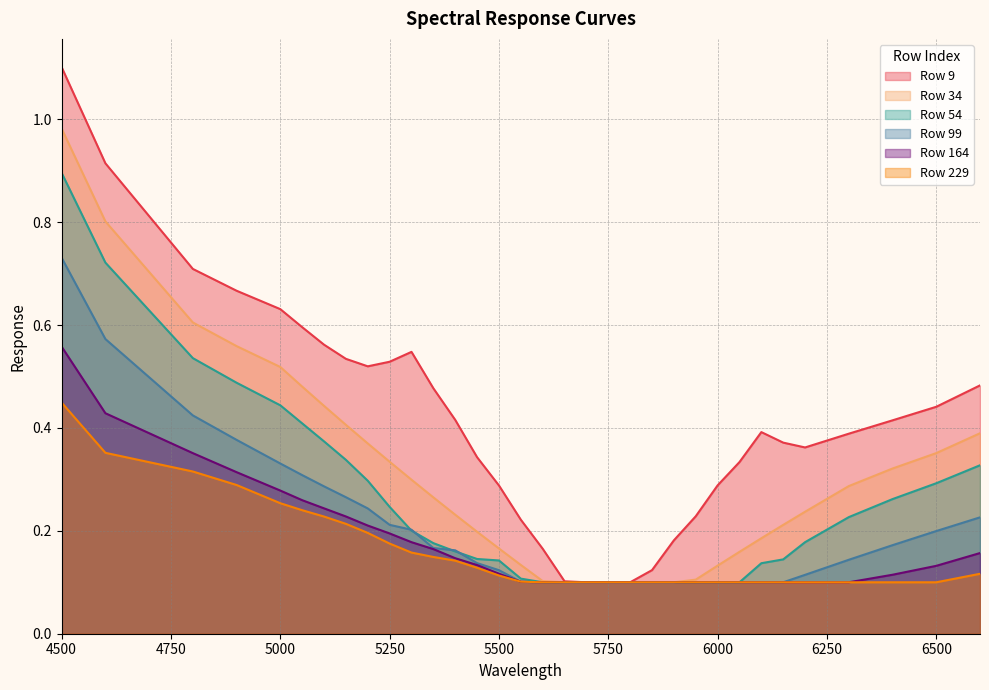

How many lines are shown in the chart?

6